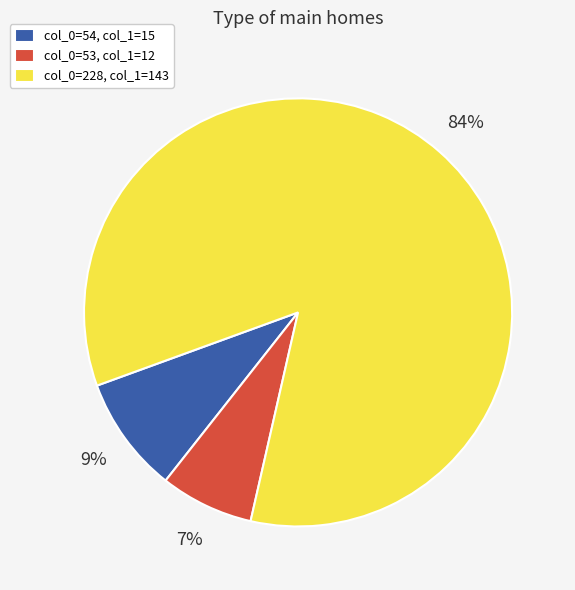

To the nearest percent, what is the difference between the largest and smallest slice percentages?

77%